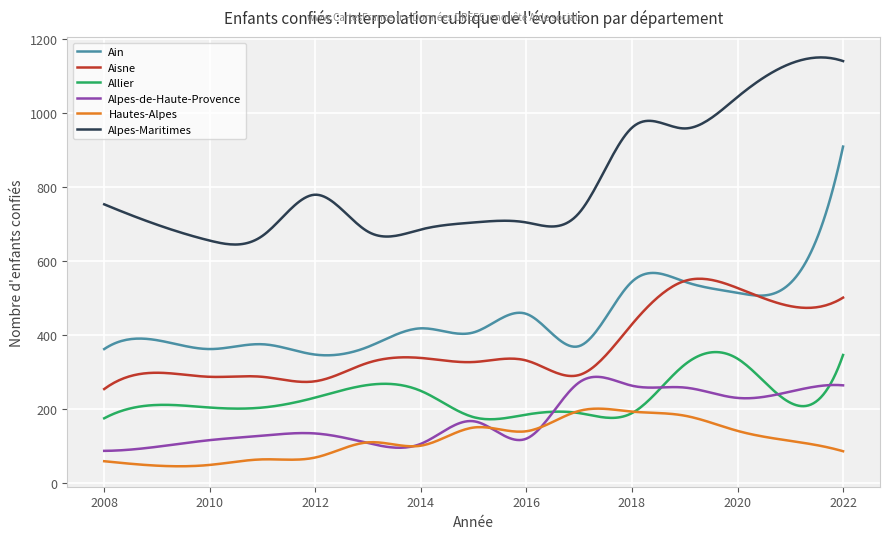

Which series has the largest total across all categories?

Alpes-Maritimes